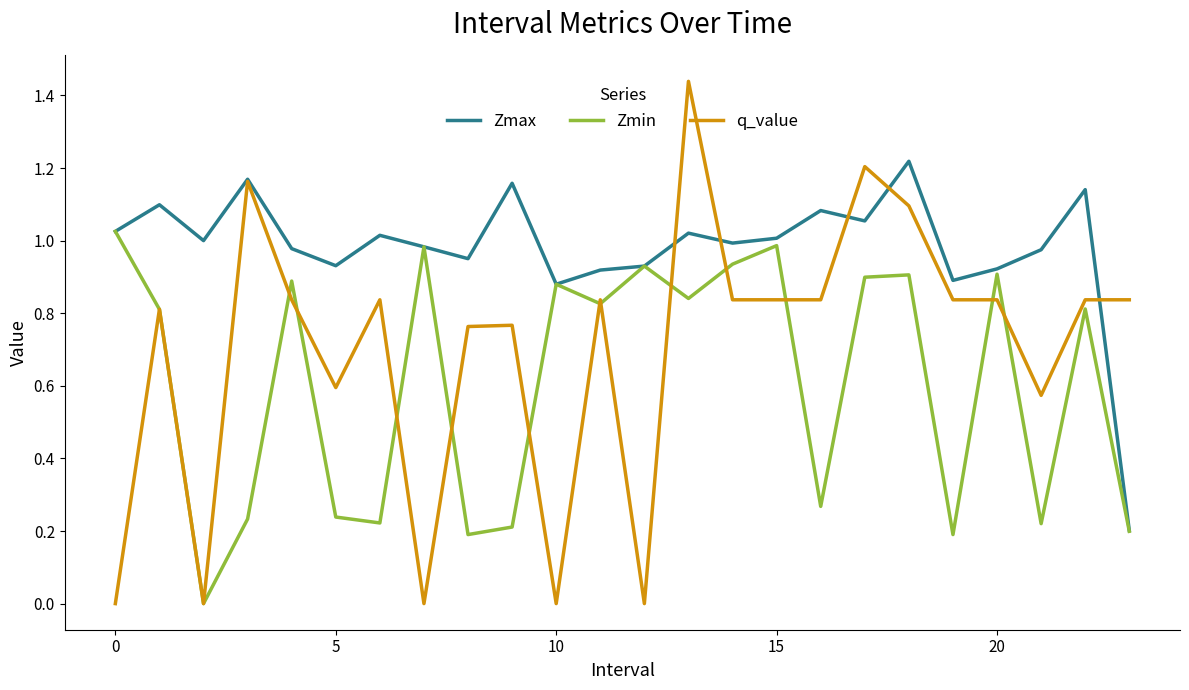

List the series in order of their overall mean, lowest first.

Zmin, q_value, Zmax